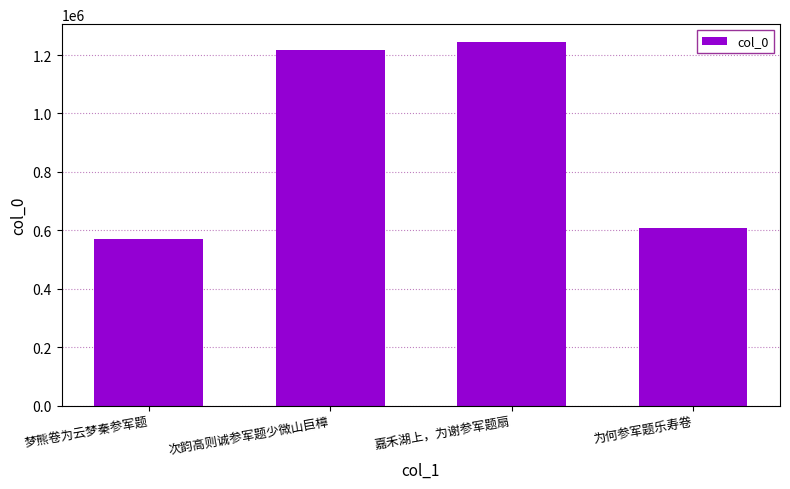

List the labels in order of value, smallest first.

梦熊卷为云梦秦参军题, 为何参军题乐寿卷, 次韵高则诚参军题少微山巨樟, 嘉禾湖上，为谢参军题扇